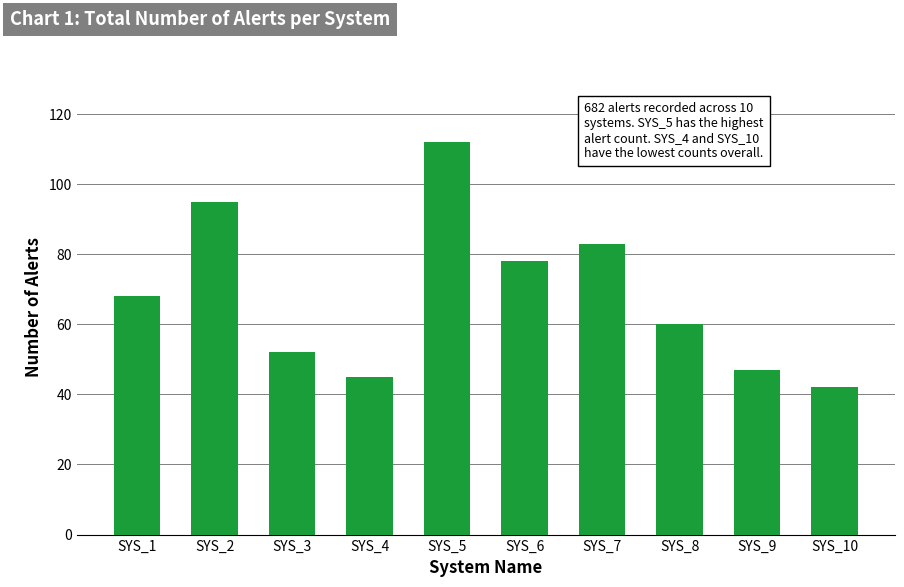

Reading right to left, list all the values displayed in this chart.

42	47	60	83	78	112	45	52	95	68